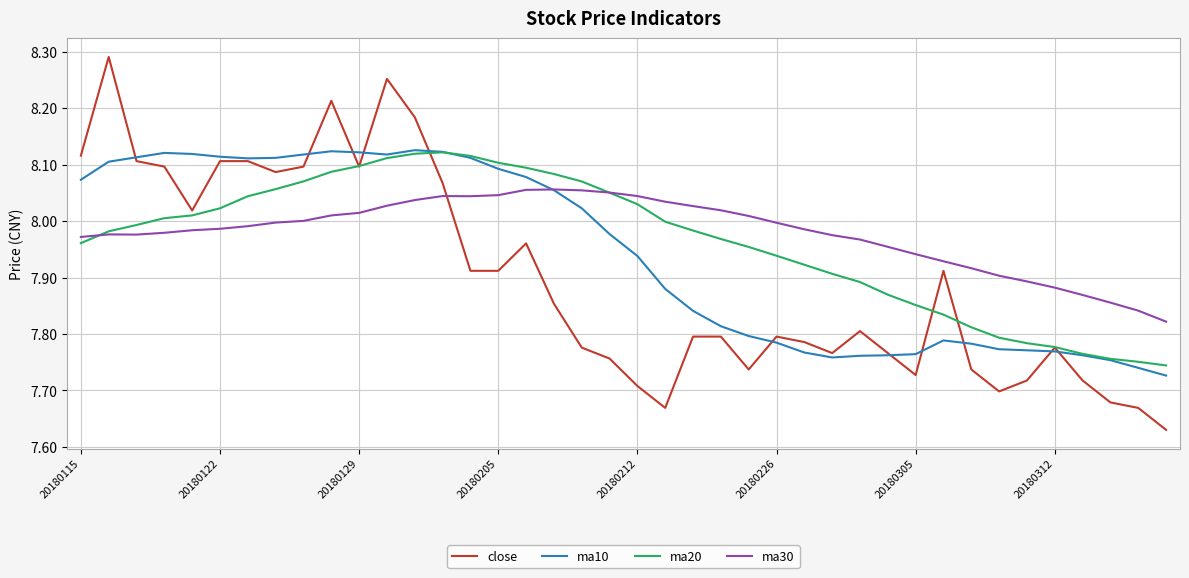

True or false: close and ma30 cross at least once.

True